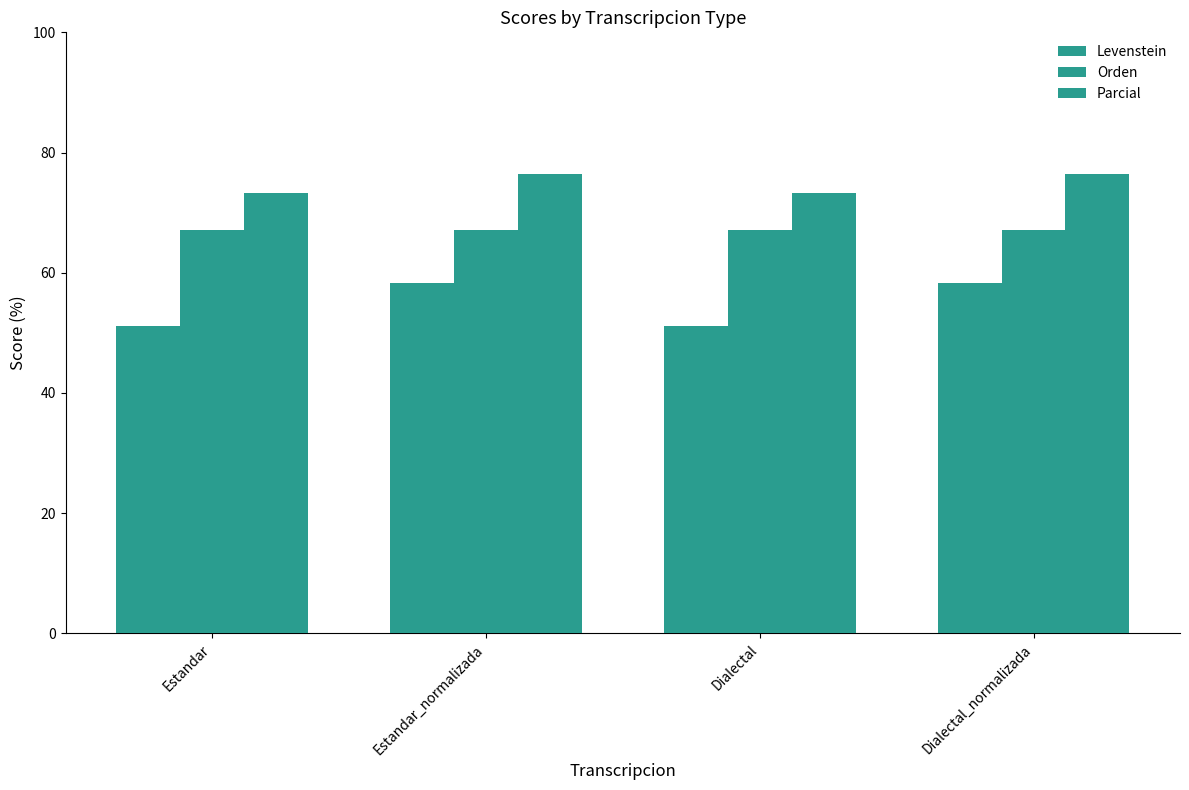

How many groups of bars are there?

4